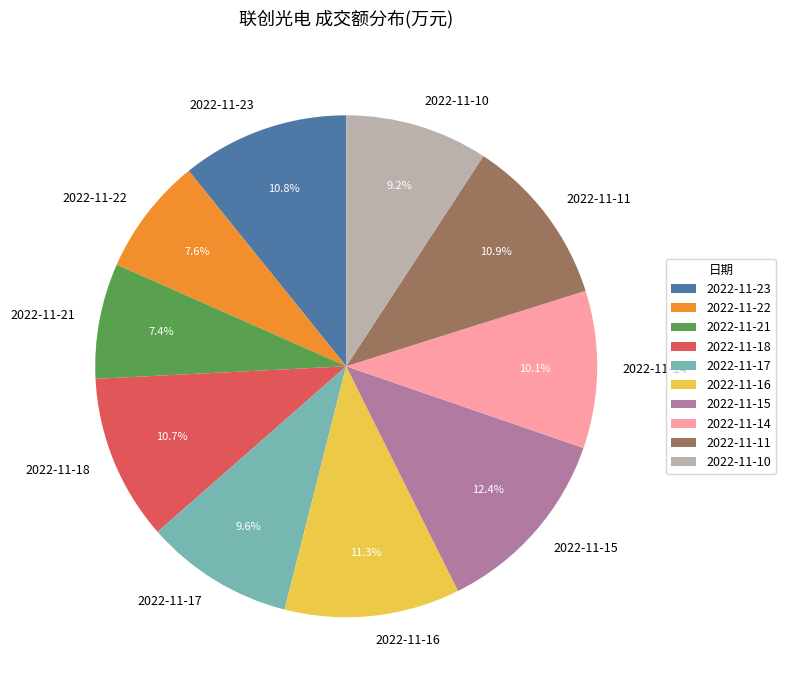

To the nearest percent, what is the difference between the 2022-11-14 and 2022-11-10 slice percentages?

1%